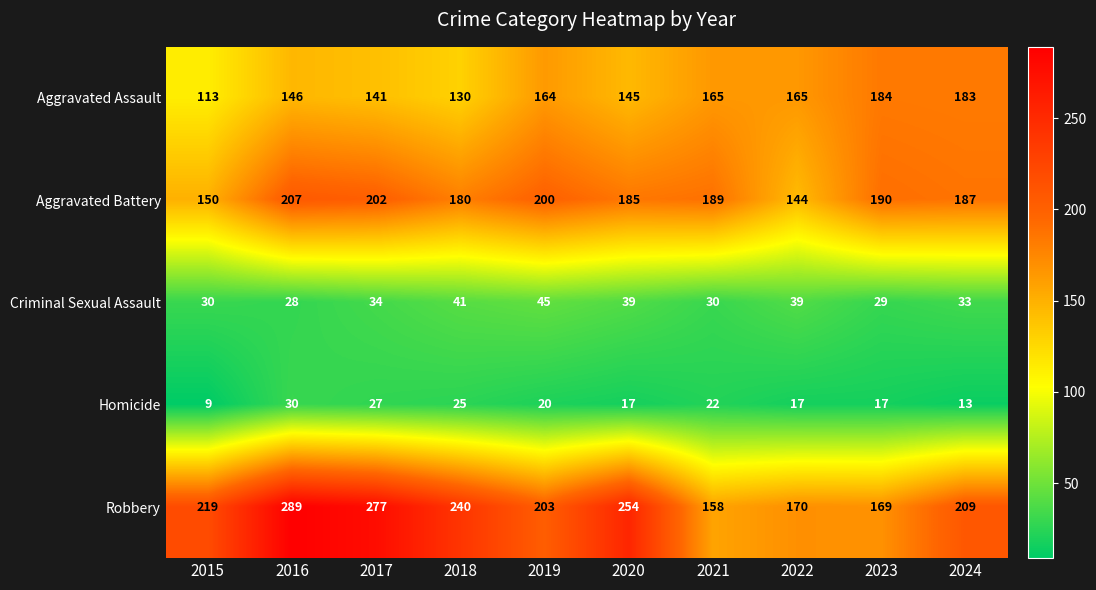

At which label does Robbery reach its peak?

2016